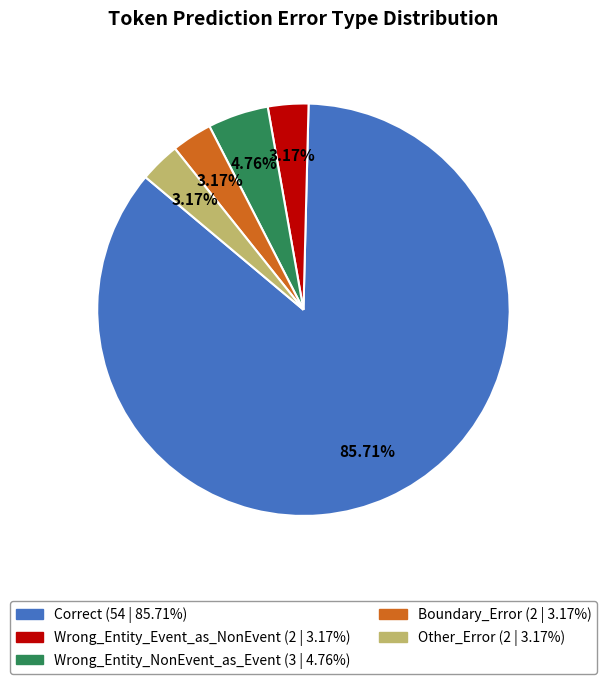

Does Correct represent more than half of the total?

Yes